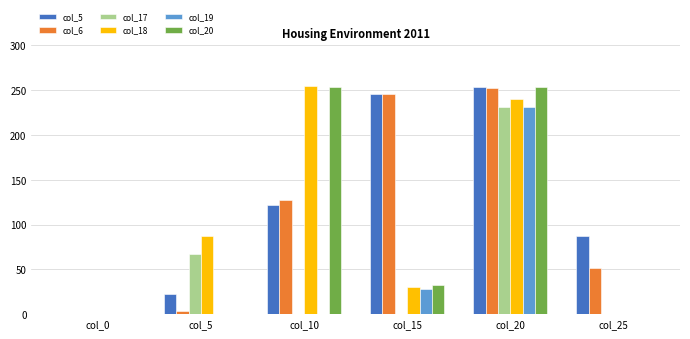

At which category is the sum across all series the highest?

col_20